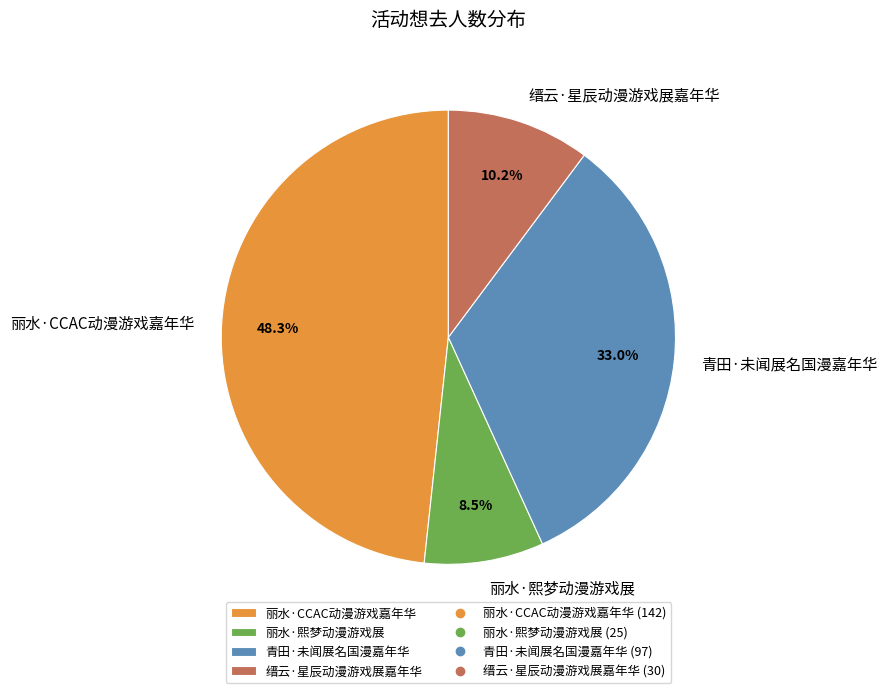

To the nearest percent, what portion does 青田·未闻展名国漫嘉年华 represent?

33%